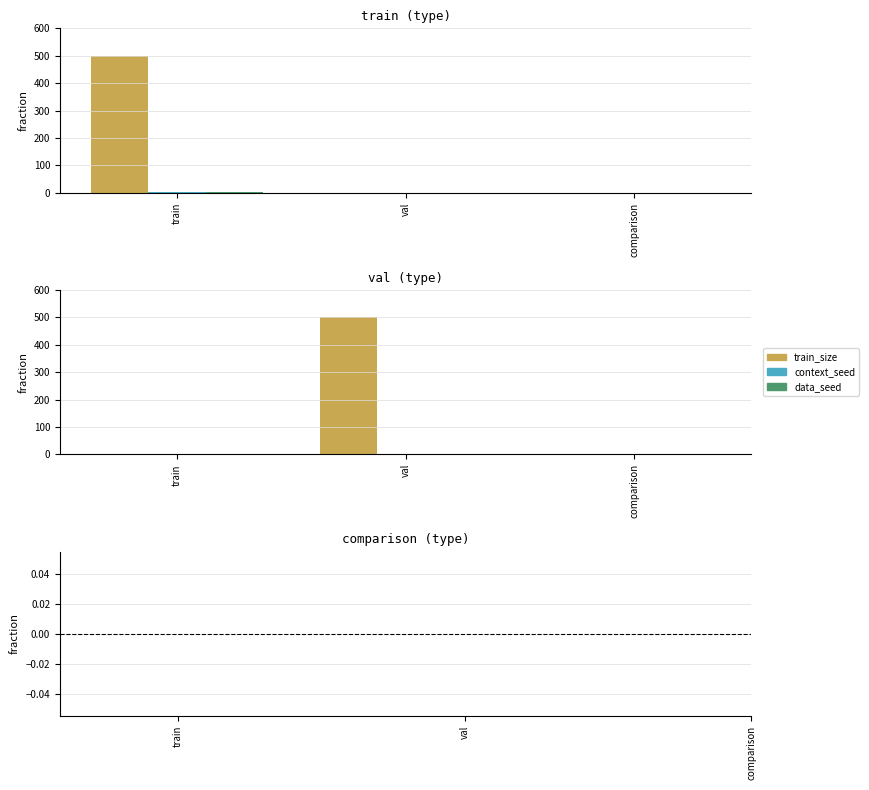

How many groups of bars are there?

3